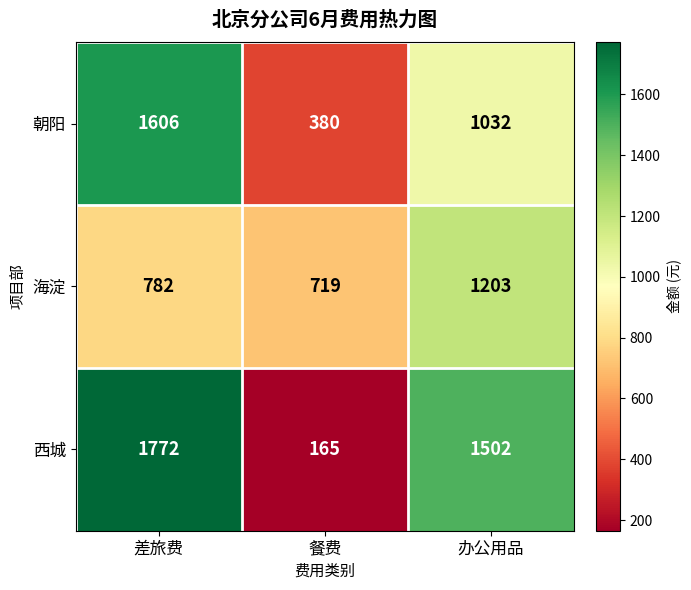

What is the maximum value shown in the chart?

1772